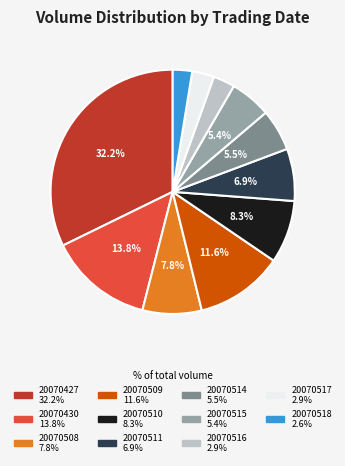

What is the ratio of the value at 20070518 to the value at 20070511?

0.4